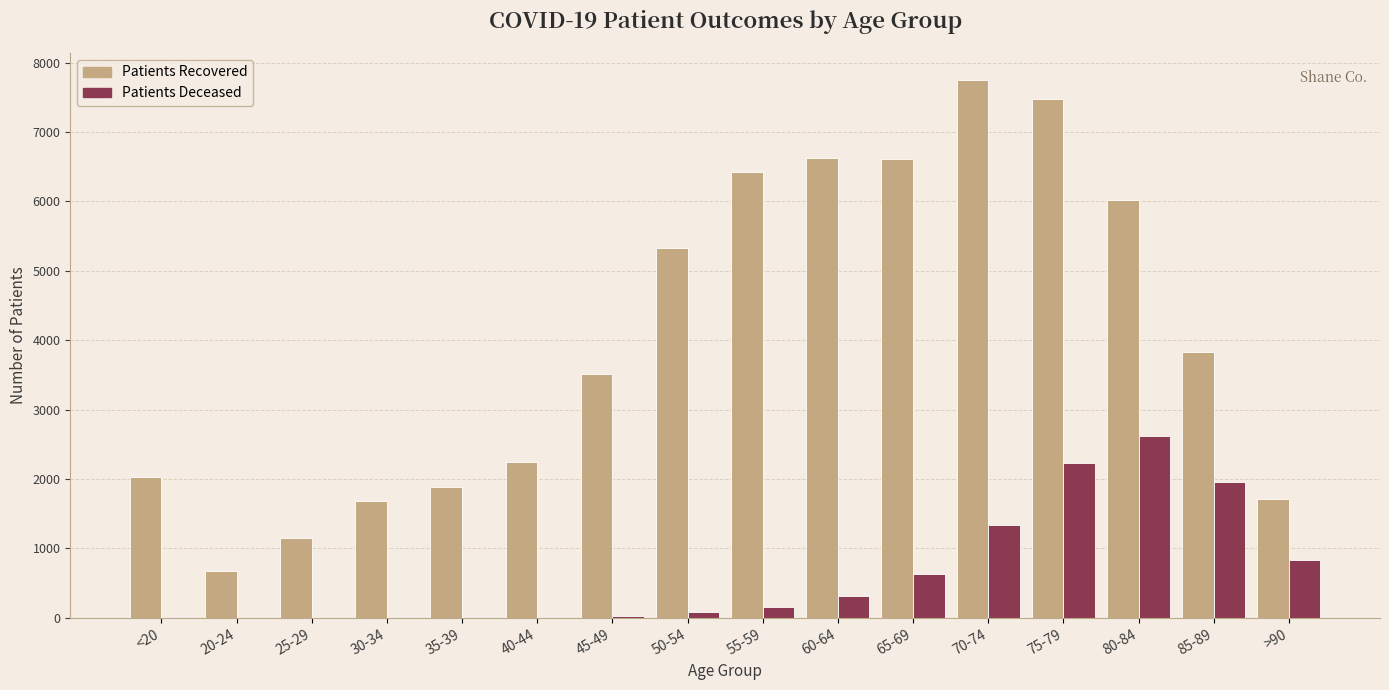

Which category has the highest value across all series?

70-74